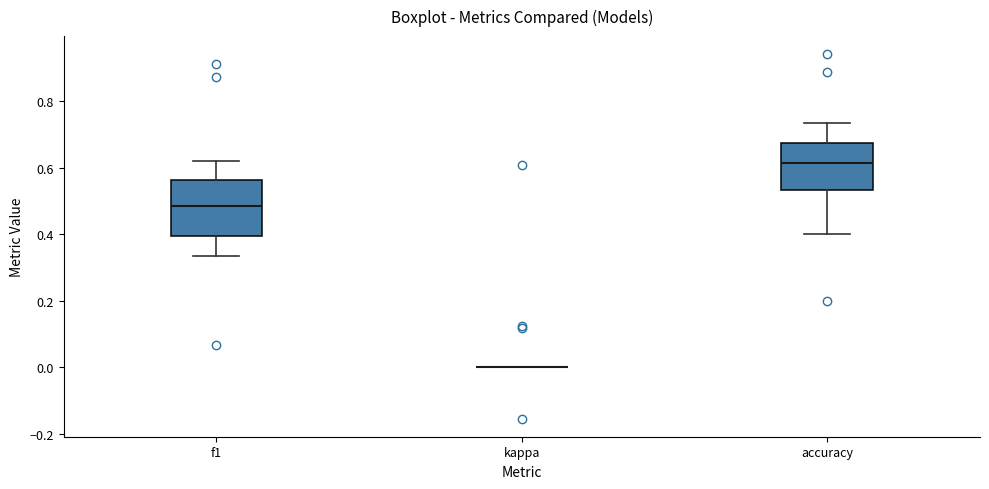

Reading left to right, read every box against the y-axis: the position of its median line, the range the box covers, and the ends of its whiskers. The values are not printed on the chart, so give them approximately, as read against the axis.

f1: median 0.48, box 0.40 to 0.56, whiskers 0.34 to 0.62
kappa: box collapsed to a line at 0.00, whiskers 0.00 to 0.00
accuracy: median 0.62, box 0.54 to 0.68, whiskers 0.40 to 0.74